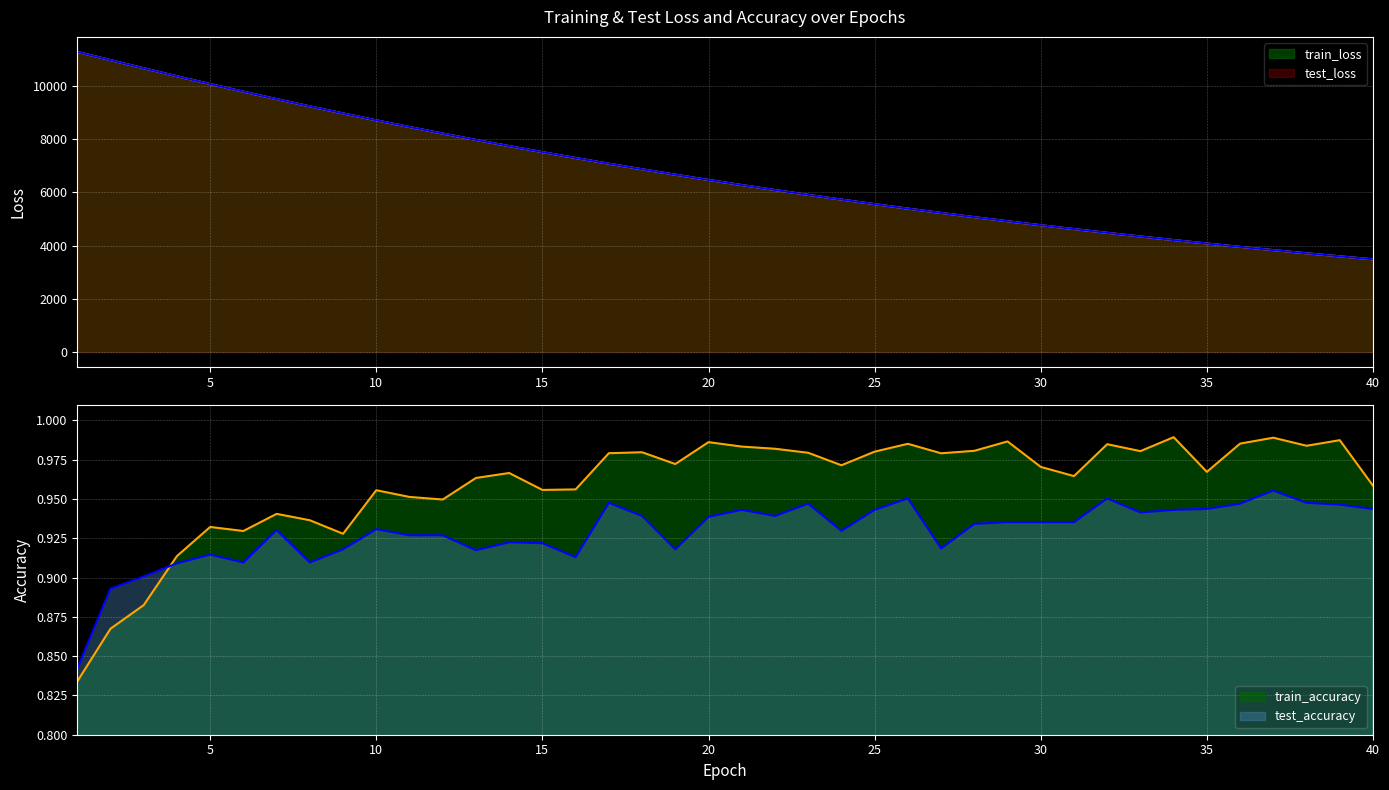

What is the smallest value displayed?

0.8